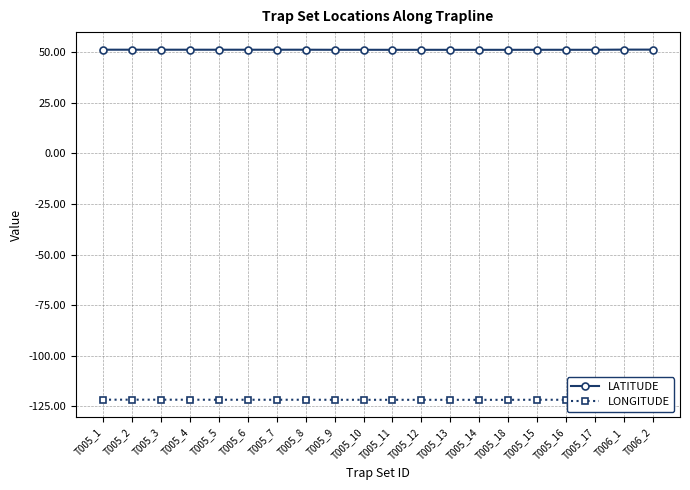

What is the difference between the maximum and second lowest values in the LATITUDE series?

0.1